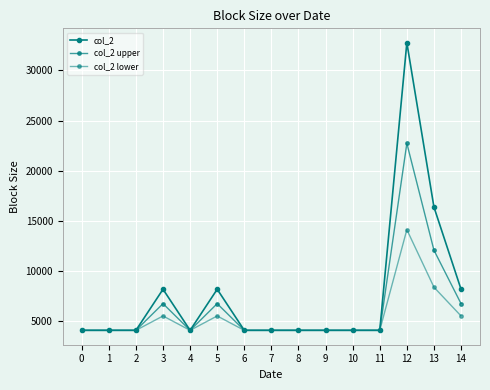

At which category does col_2 upper reach its first local peak?

3